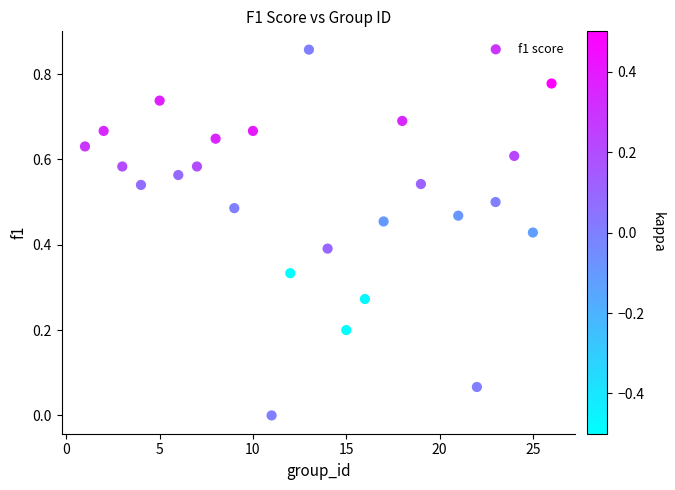

What is the range of X values (max minus min)?

25.0